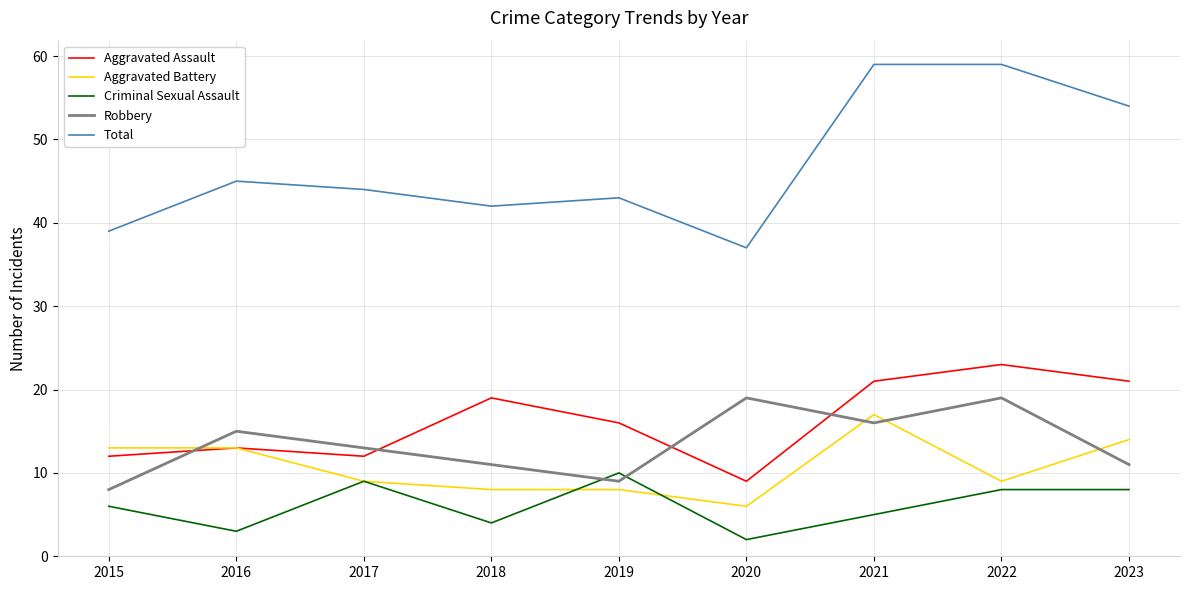

At which category does Aggravated Assault reach its first local peak?

2016